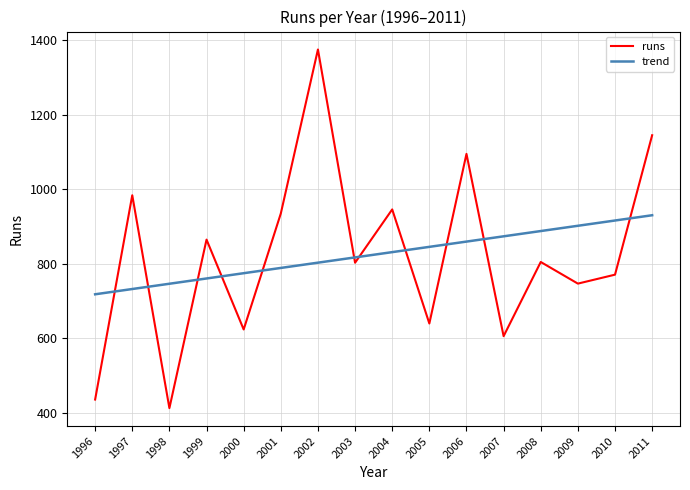

Where do runs and trend first cross each other?

1996 and 1997